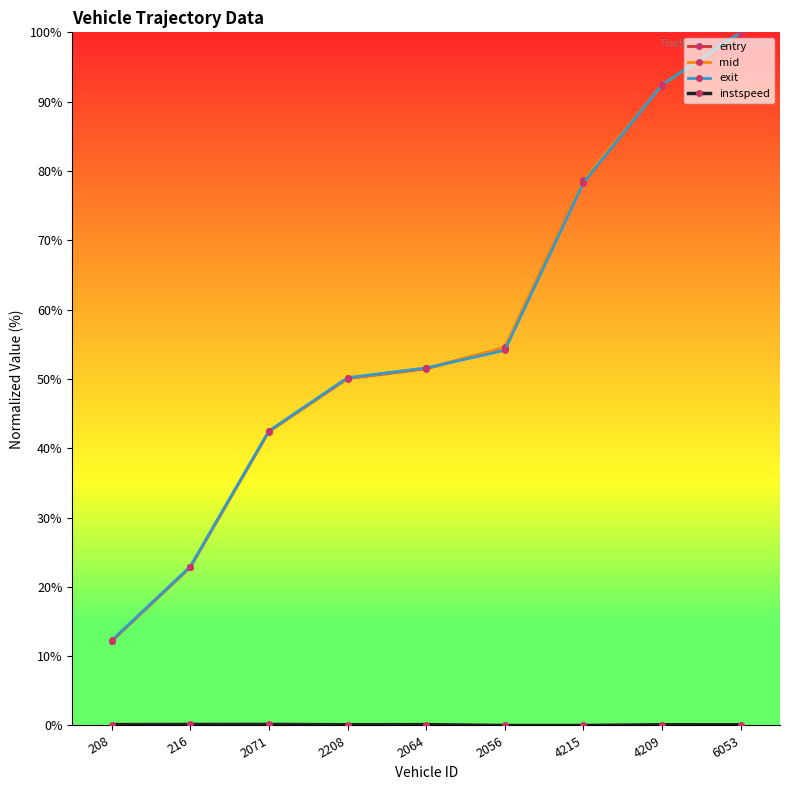

Rank the categories by mid value from highest to lowest.

6053, 4209, 4215, 2056, 2064, 2208, 2071, 216, 208